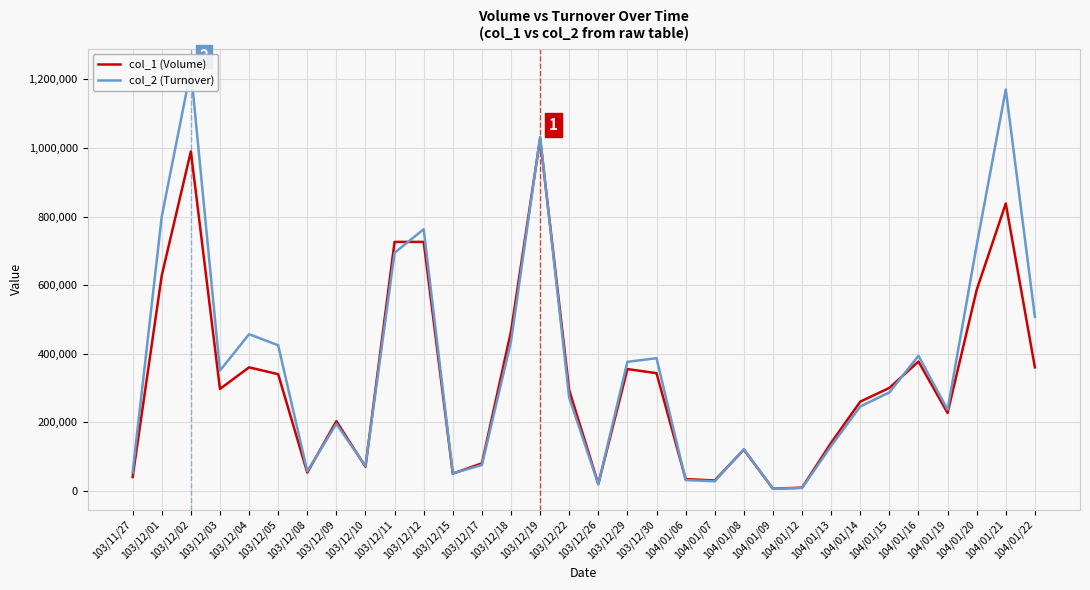

How many lines are shown in the chart?

2